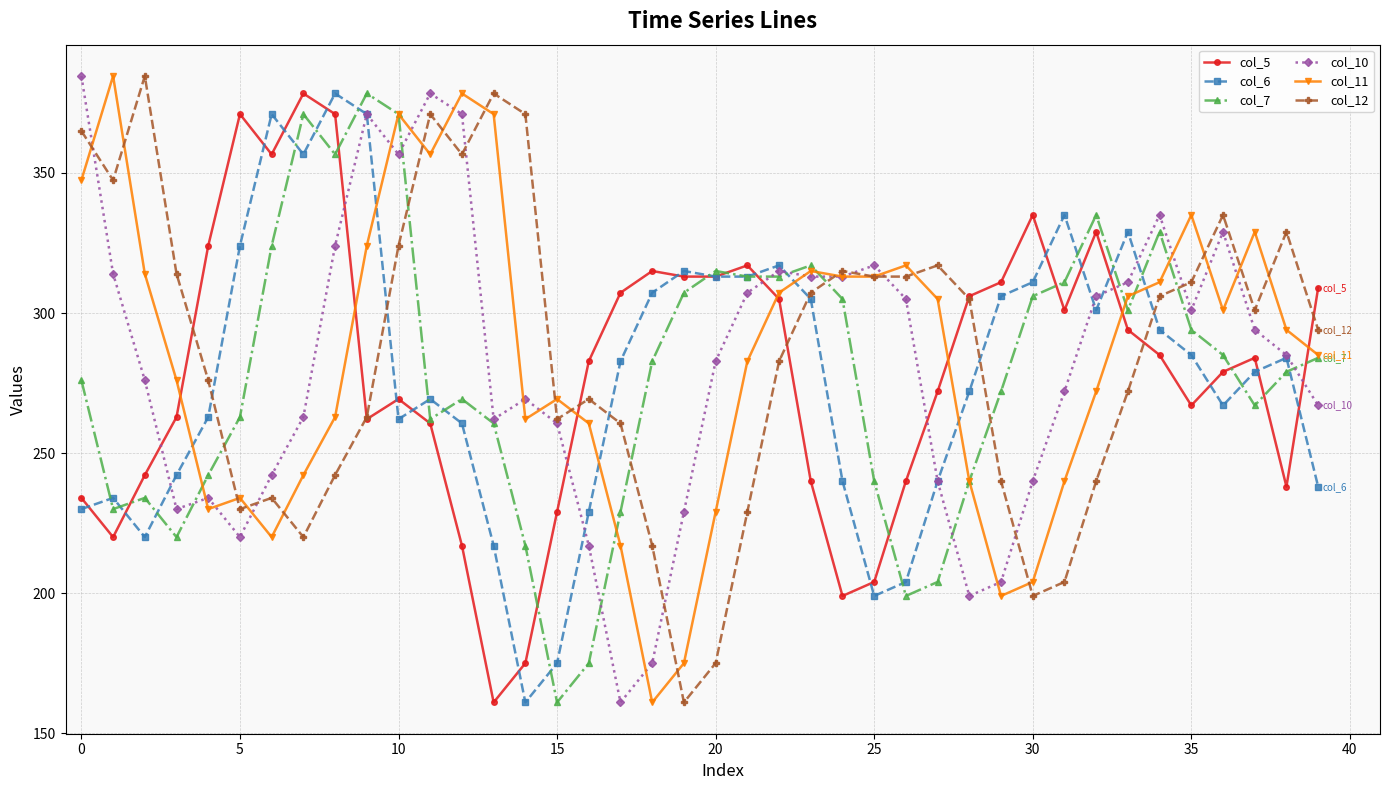

What is the sum of all col_12 values?

11435.0